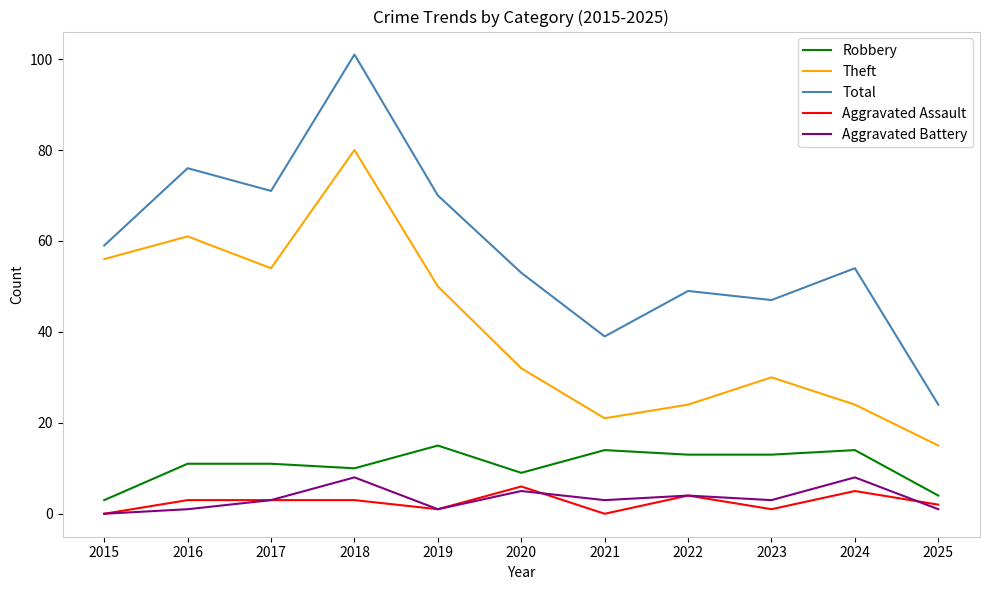

What is the highest value of the Aggravated Assault series?

6